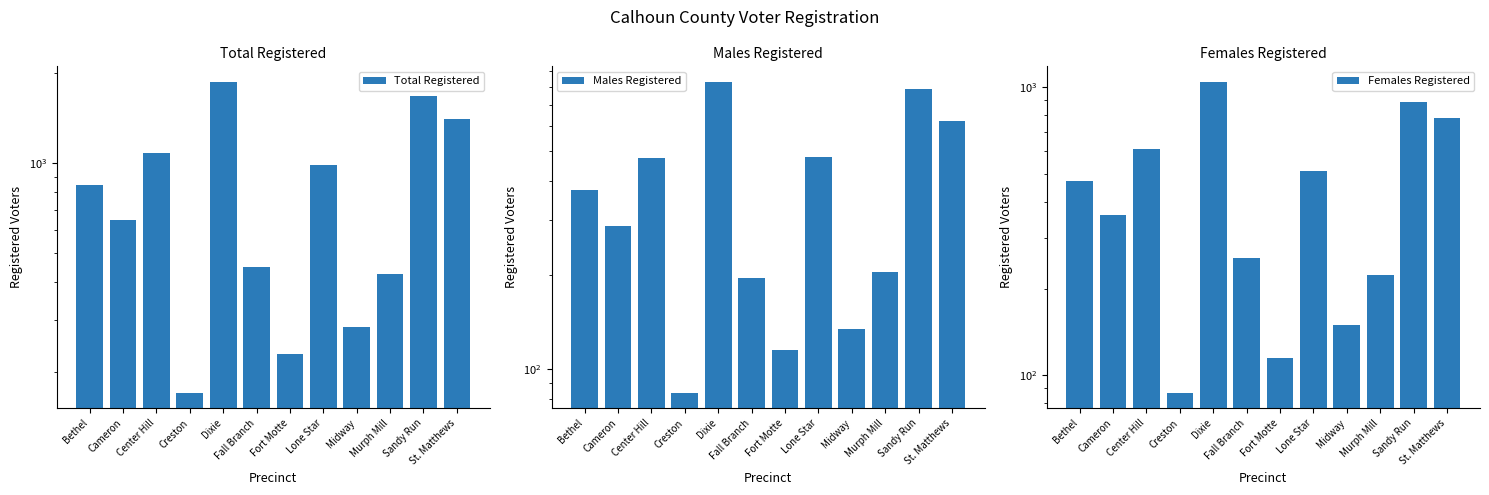

What is the average value of the Males Registered series?

382